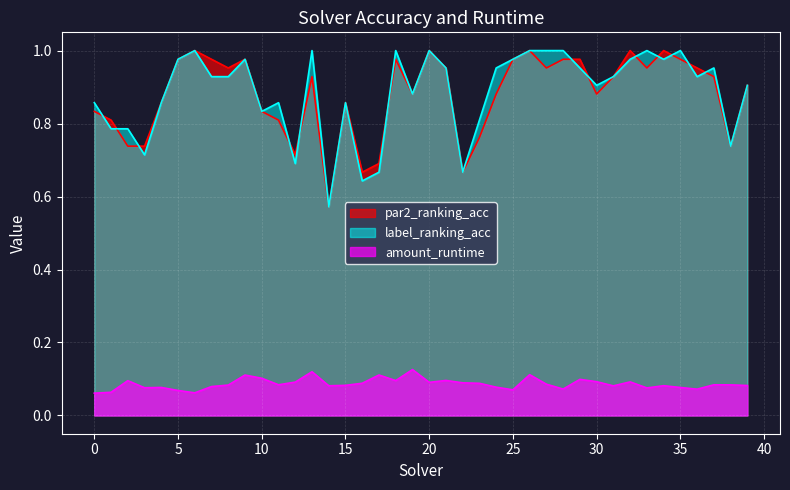

Reading left to right, what are all the values shown in this chart?

par2_ranking_acc: 0.8	0.8	0.7	0.7	0.9	1.0	1.0	1.0	1.0	1.0	0.8	0.8	0.7	0.9	0.6	0.9	0.7	0.7	1.0	0.9	1.0	1.0	0.7	0.8	0.9	1.0	1.0	1.0	1.0	1.0	0.9	0.9	1.0	1.0	1.0	1.0	1.0	0.9	0.7	0.9
label_ranking_acc: 0.9	0.8	0.8	0.7	0.9	1.0	1.0	0.9	0.9	1.0	0.8	0.9	0.7	1.0	0.6	0.9	0.6	0.7	1.0	0.9	1.0	1.0	0.7	0.8	1.0	1.0	1.0	1.0	1.0	1.0	0.9	0.9	1.0	1.0	1.0	1.0	0.9	1.0	0.7	0.9
amount_runtime: 0.1	0.1	0.1	0.1	0.1	0.1	0.1	0.1	0.1	0.1	0.1	0.1	0.1	0.1	0.1	0.1	0.1	0.1	0.1	0.1	0.1	0.1	0.1	0.1	0.1	0.1	0.1	0.1	0.1	0.1	0.1	0.1	0.1	0.1	0.1	0.1	0.1	0.1	0.1	0.1